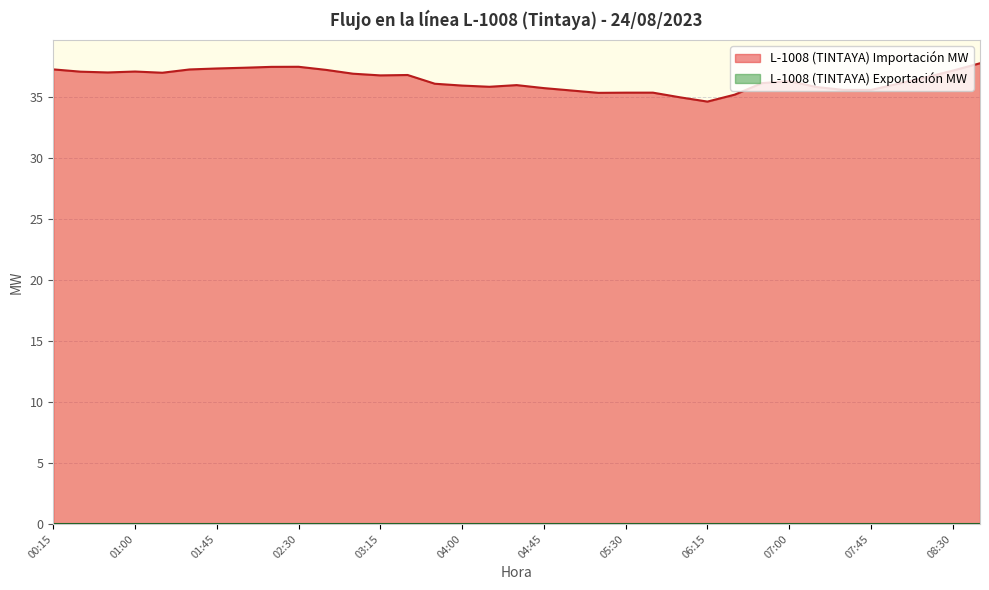

True or false: the data shows 37.0 at 01:15.

True